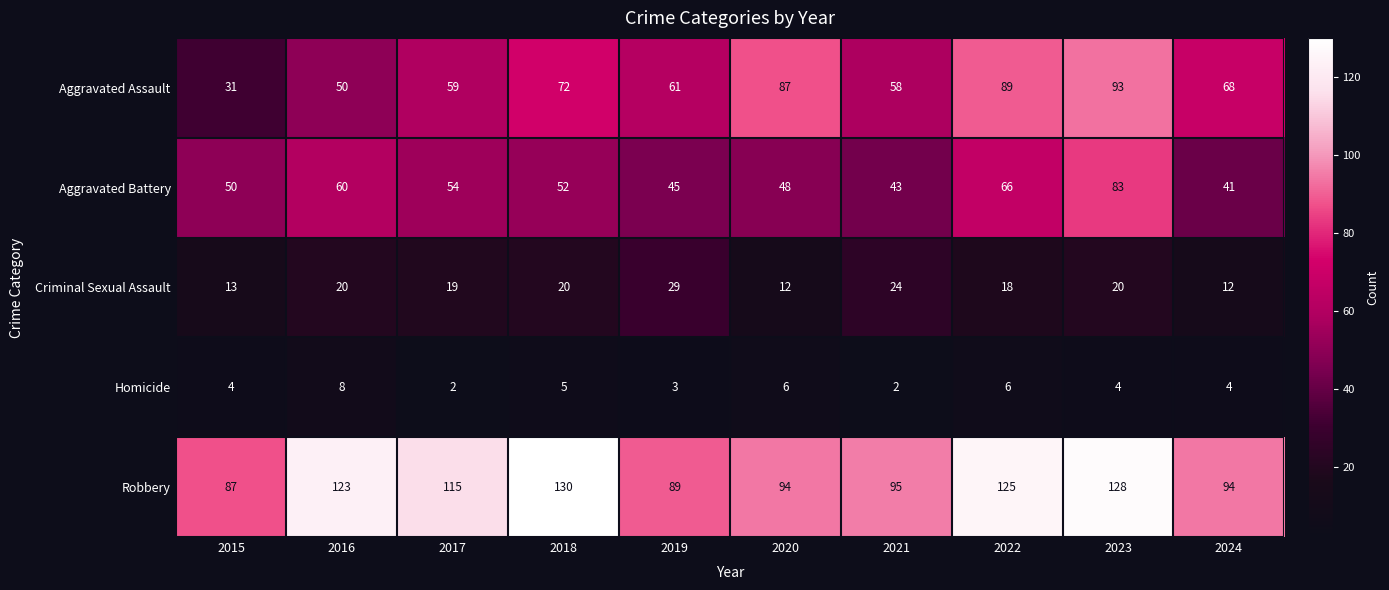

What is the difference between the maximum and minimum values in the Aggravated Assault series?

62